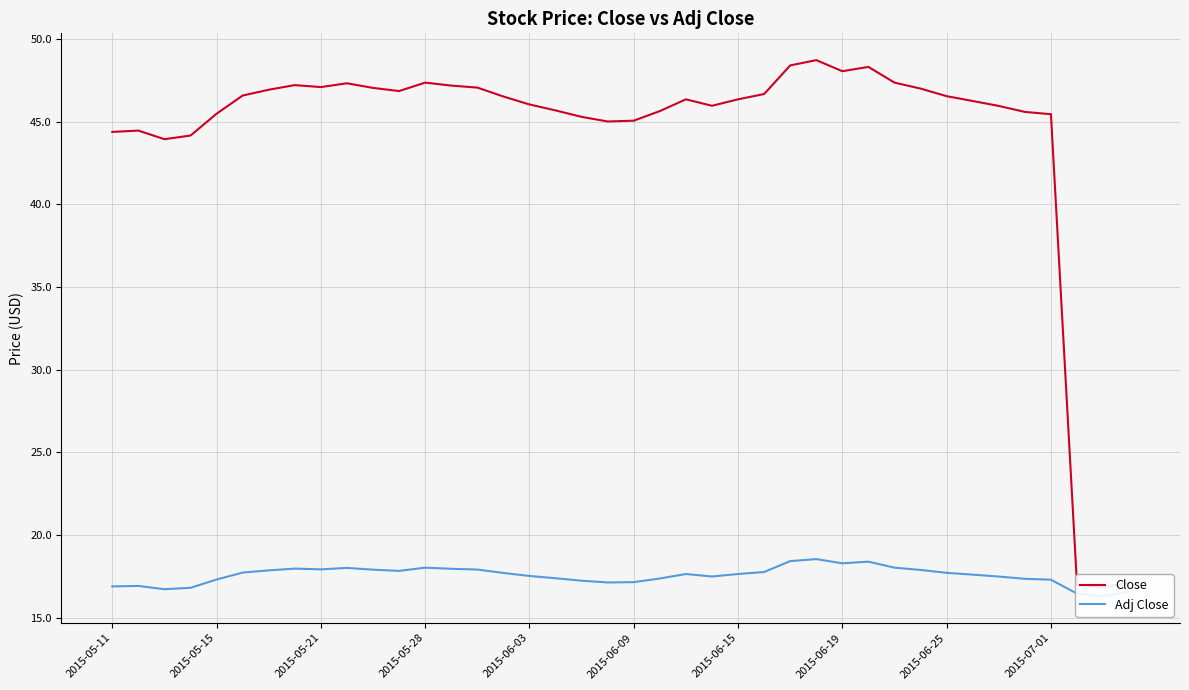

At which label does Close reach its peak?

27